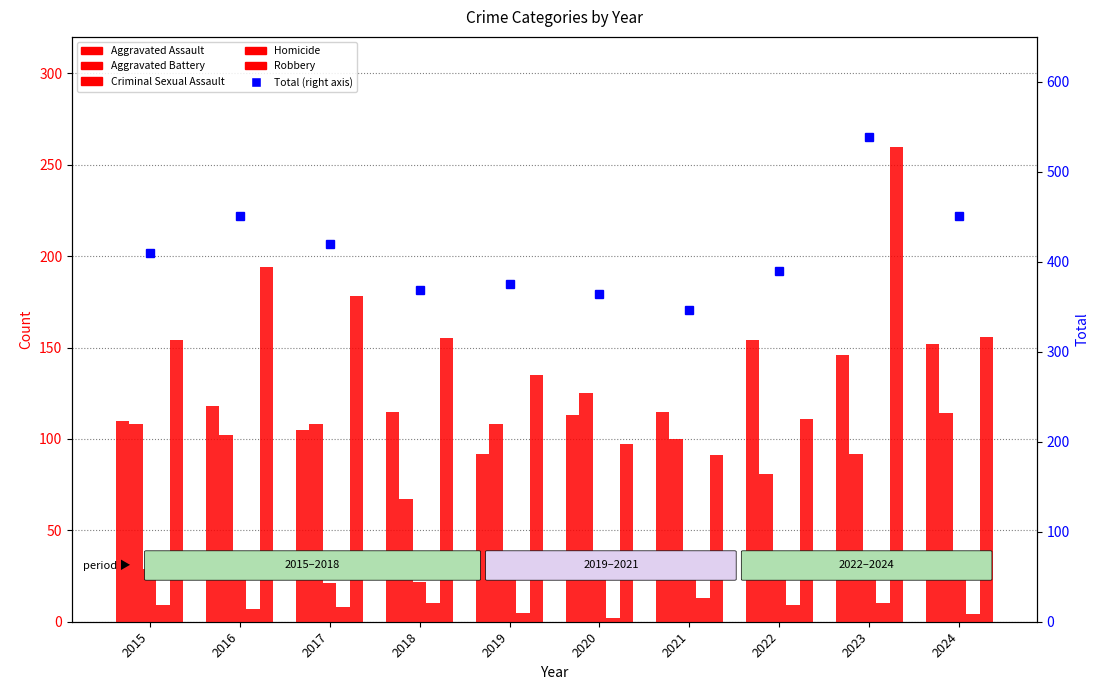

Rank the series by their maximum value, from highest to lowest.

Total, Robbery, Aggravated Assault, Aggravated Battery, Criminal Sexual Assault, Homicide